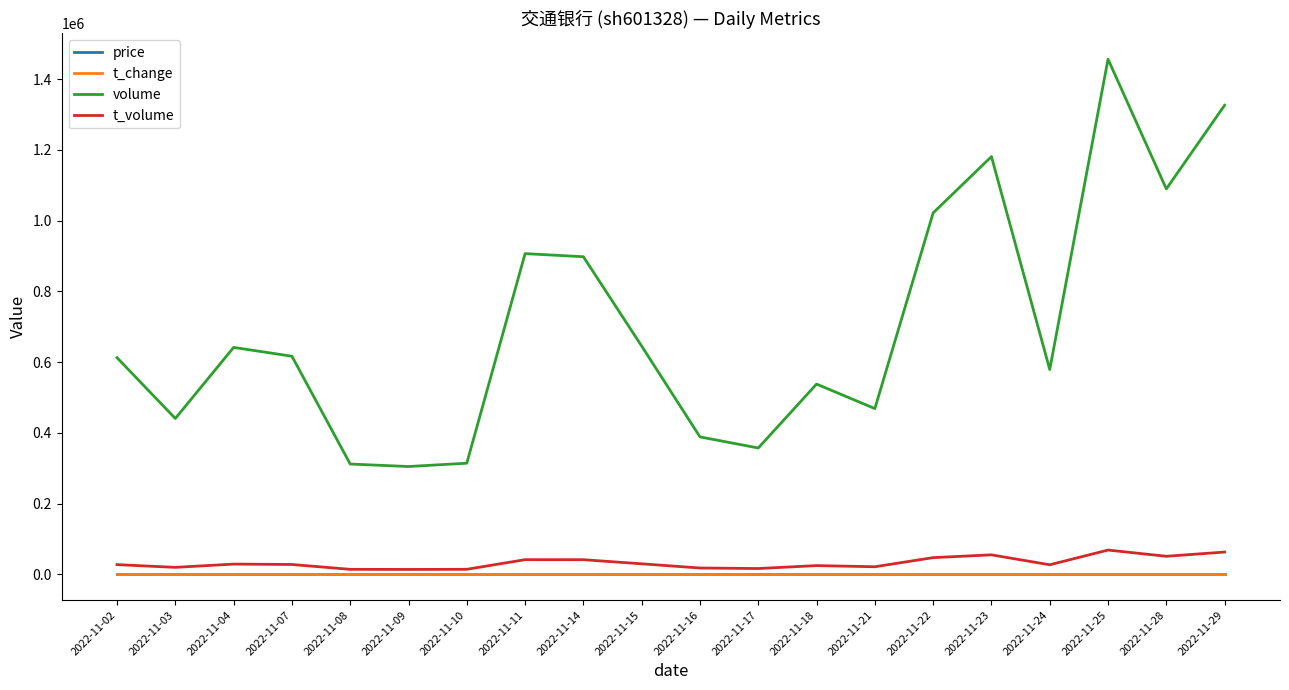

What is the difference between the second highest and minimum values in the t_change series?

0.3